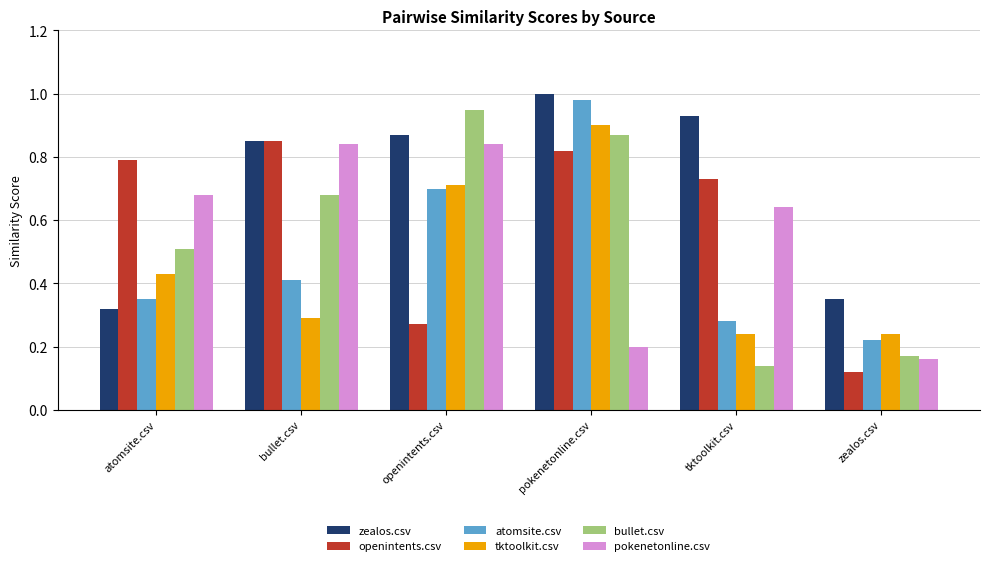

Rank the categories by bullet.csv value from lowest to highest.

tktoolkit.csv, zealos.csv, atomsite.csv, bullet.csv, pokenetonline.csv, openintents.csv